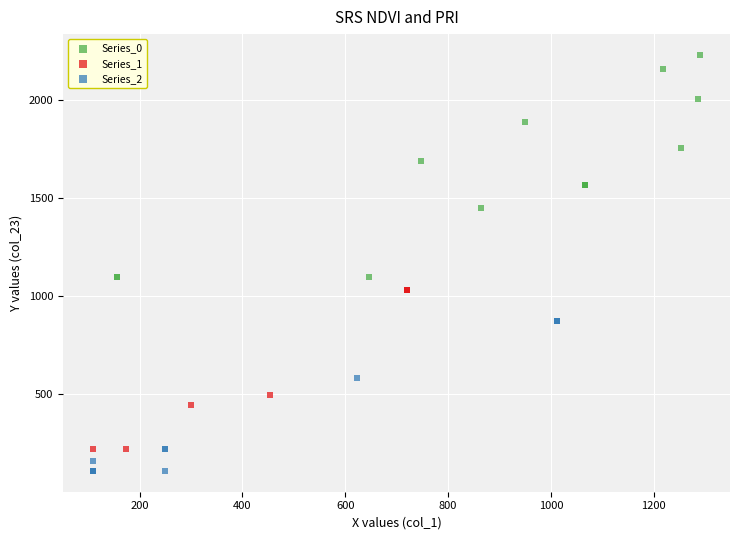

Which series has the largest Y range (max minus min)?

Series_0